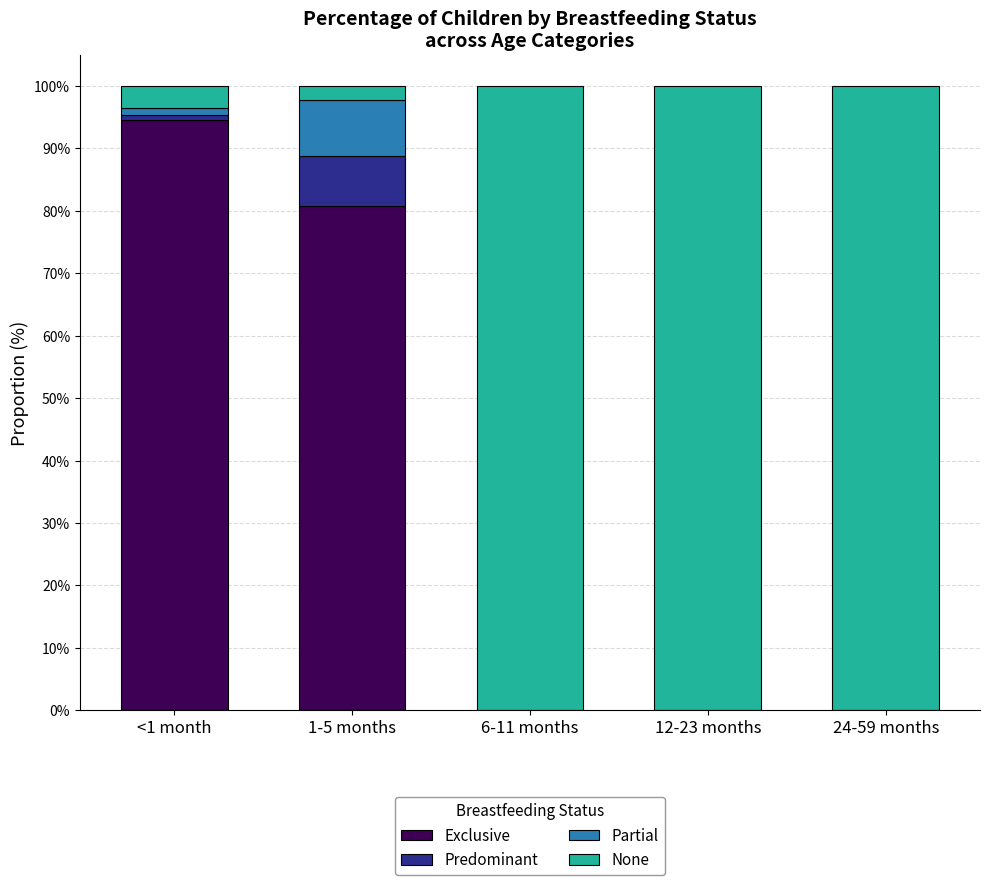

True or false: None has a value of 0.0 at 1-5 months.

False